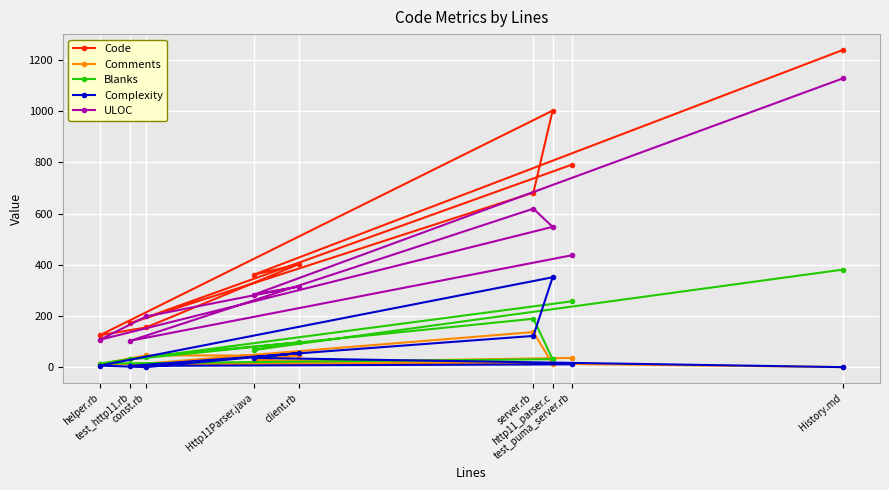

What is the sum of all Comments values?

325